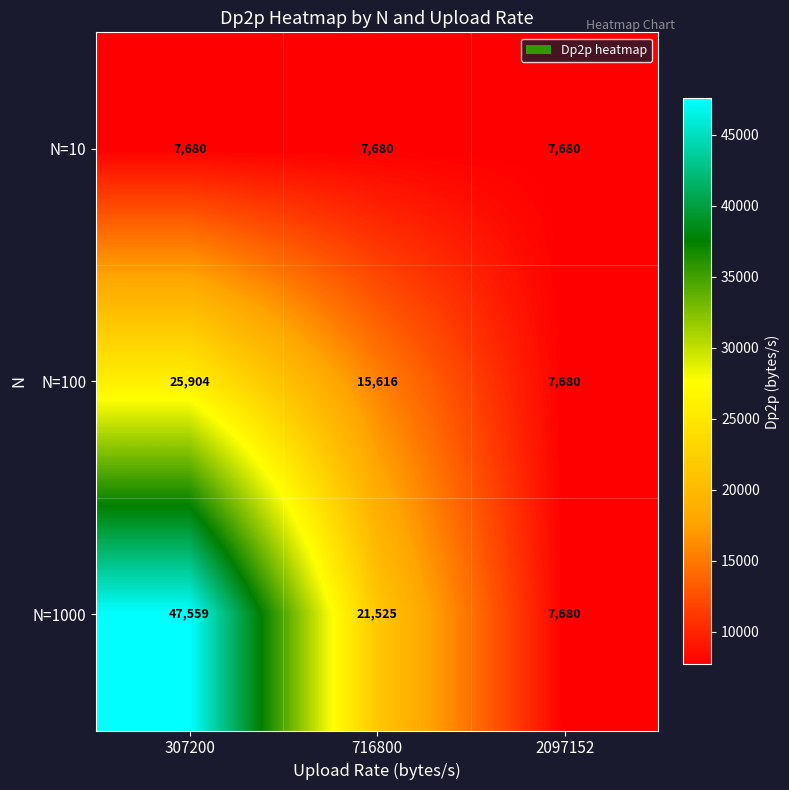

What is the spread (max minus min) of values at 307200?

39879